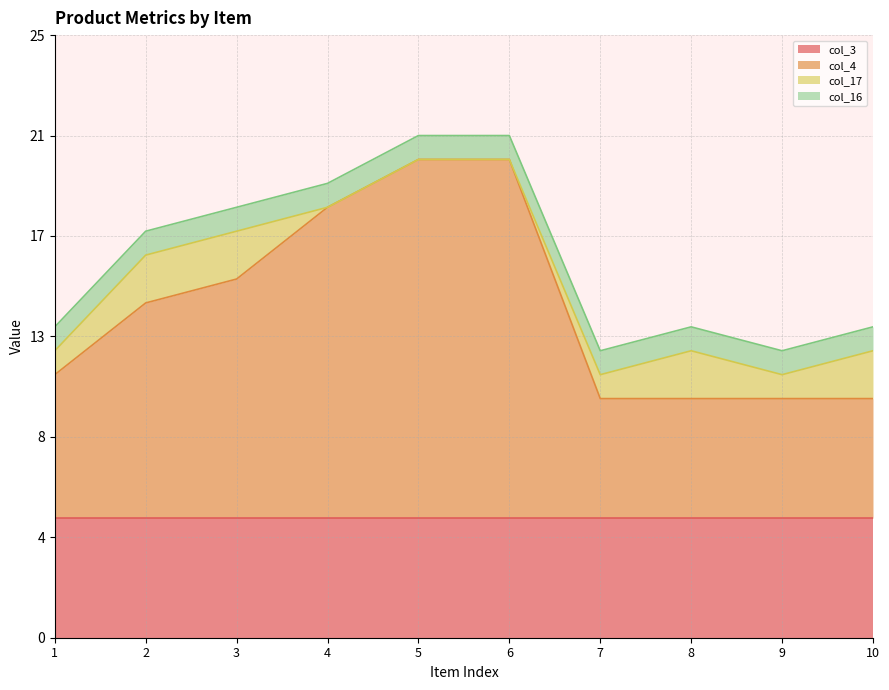

Count the number of categories in the chart.

10